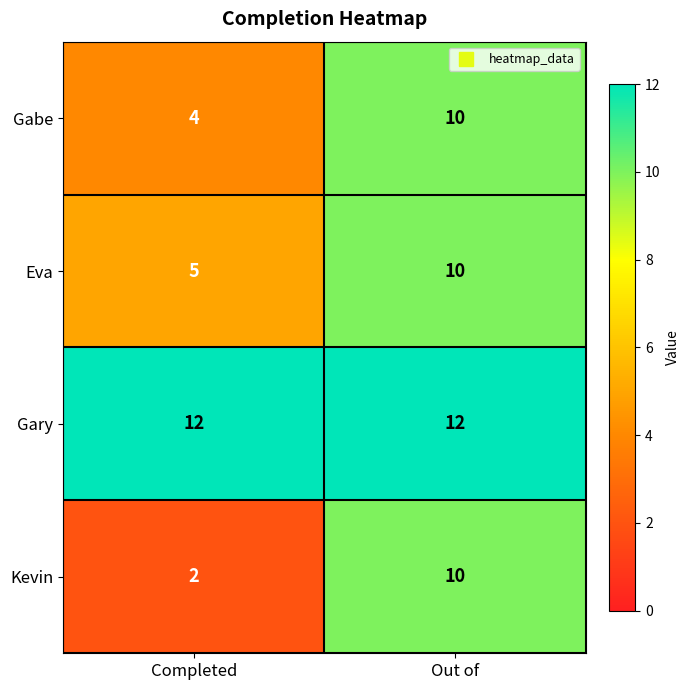

What is the total value across all series at Completed?

23